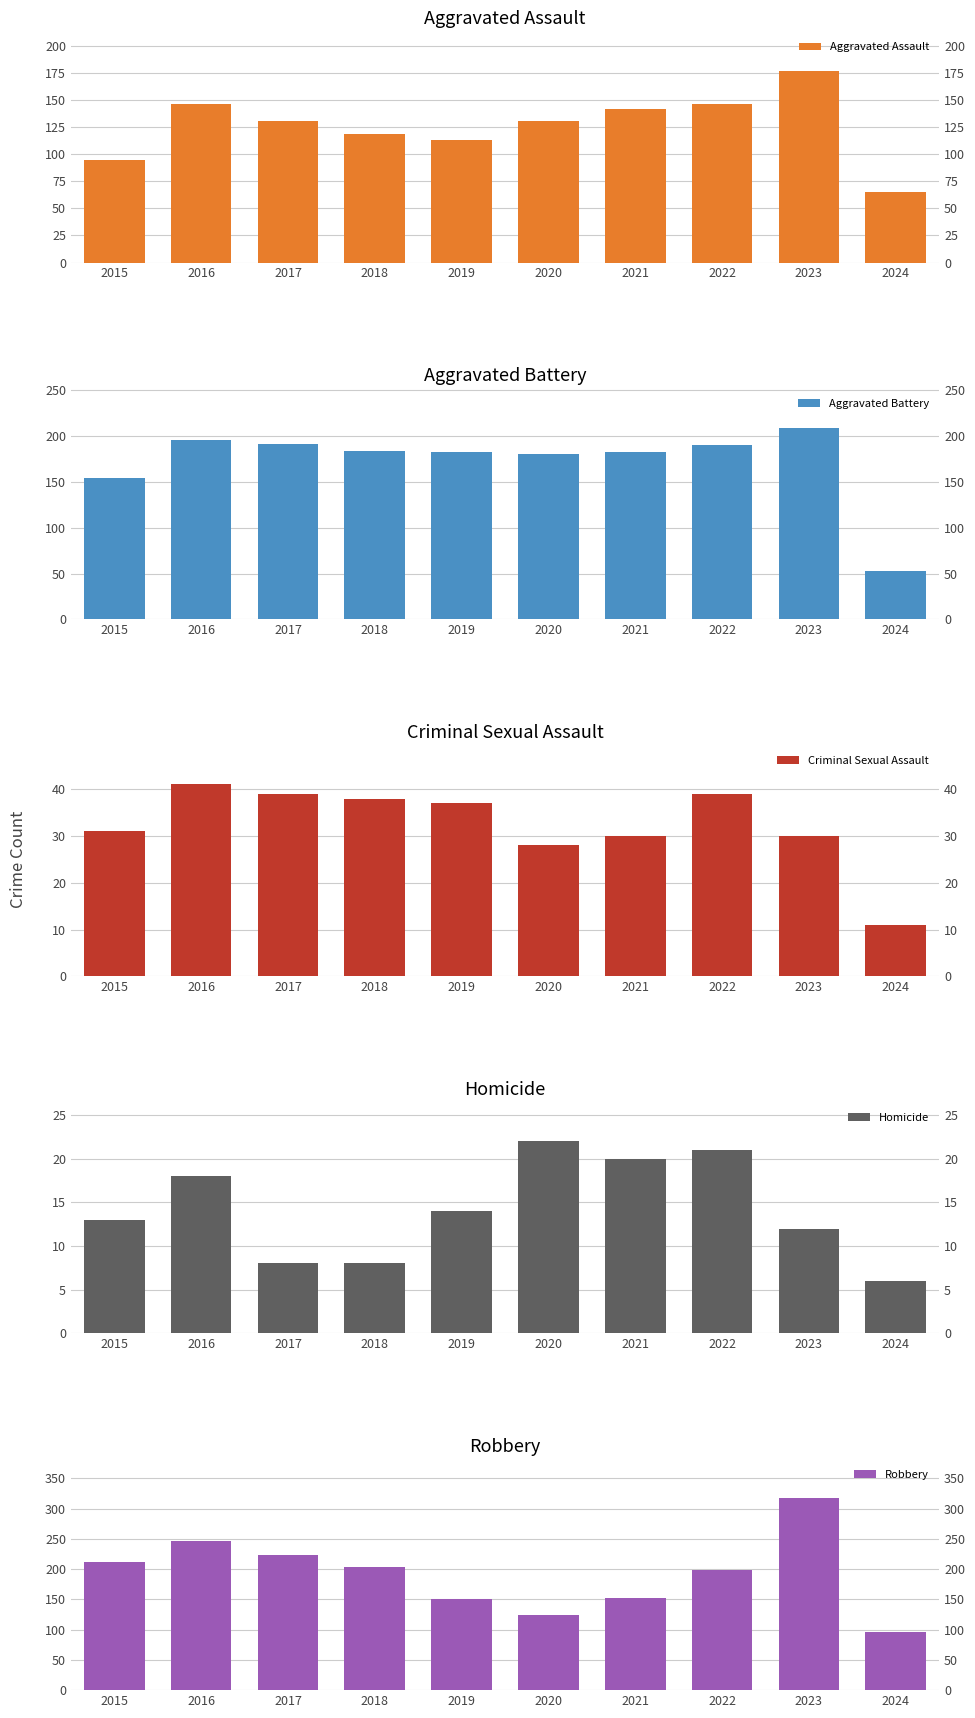

List the series in order of their peak value, highest first.

Robbery, Aggravated Battery, Aggravated Assault, Criminal Sexual Assault, Homicide